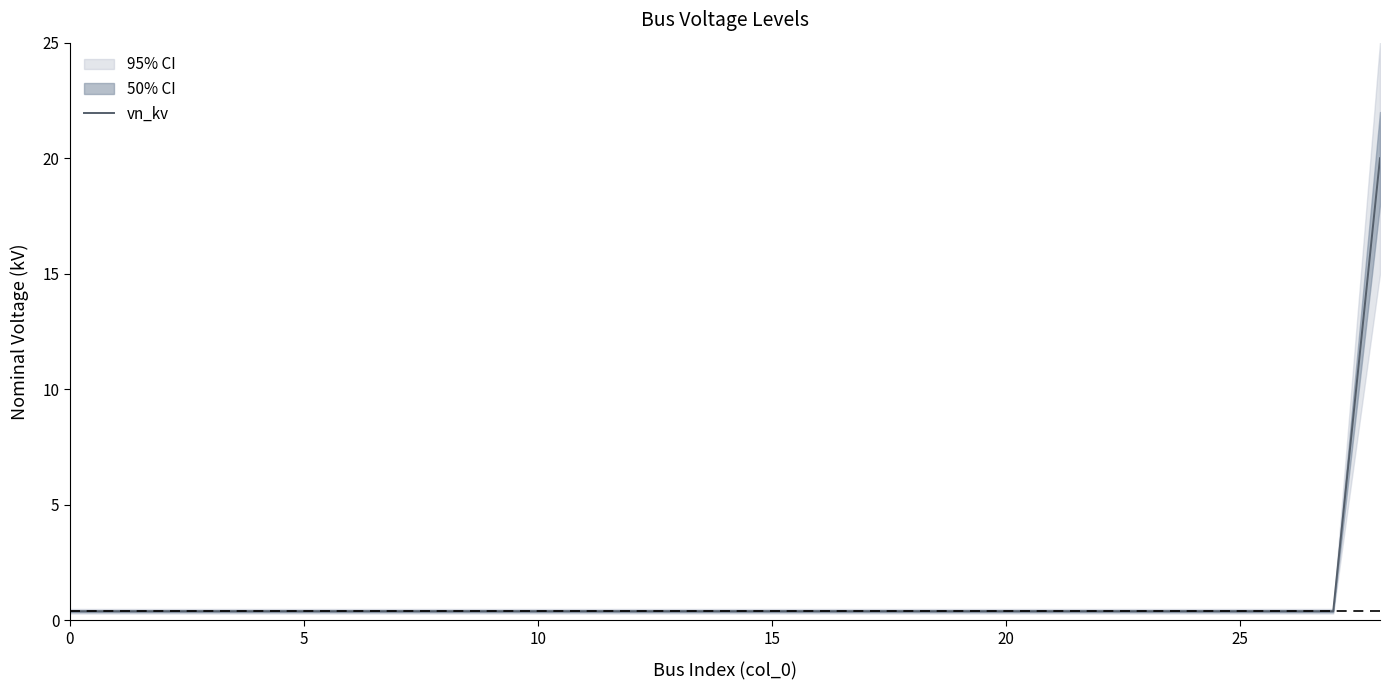

What is the value of the 29th point from the left?

20.0